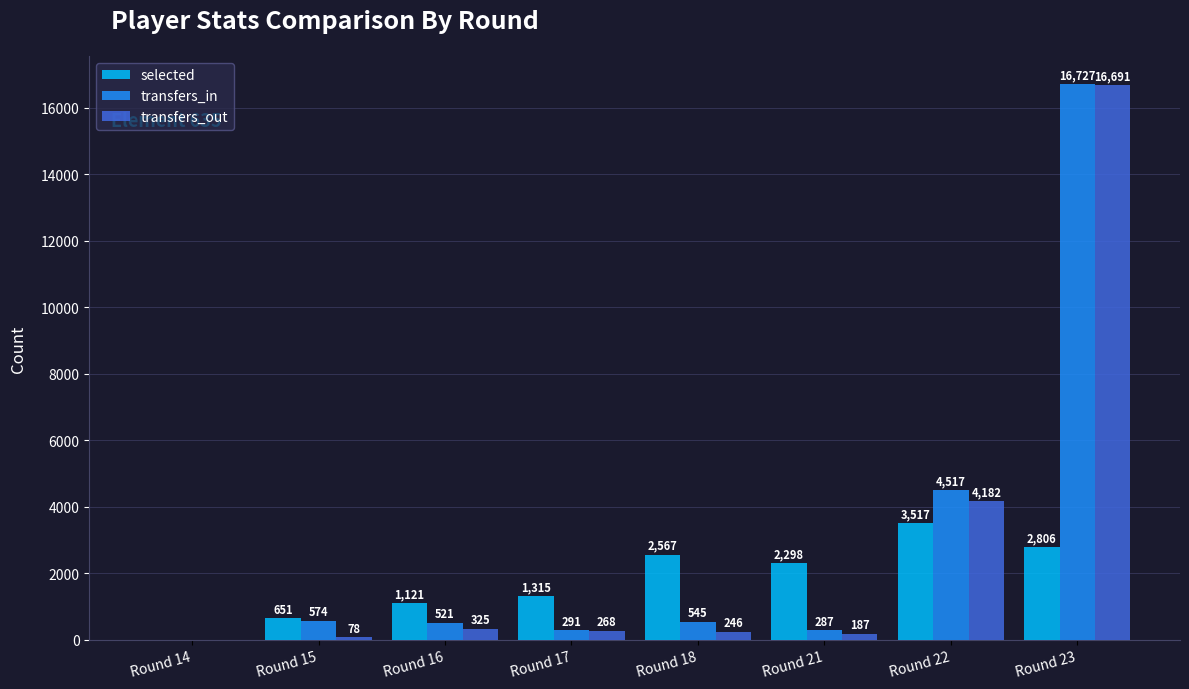

What is the total value across all series at Round 23?

36224